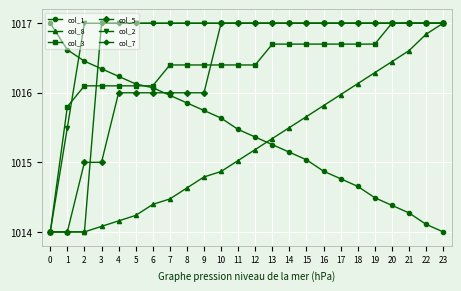

What is the greatest value displayed?

1017.0